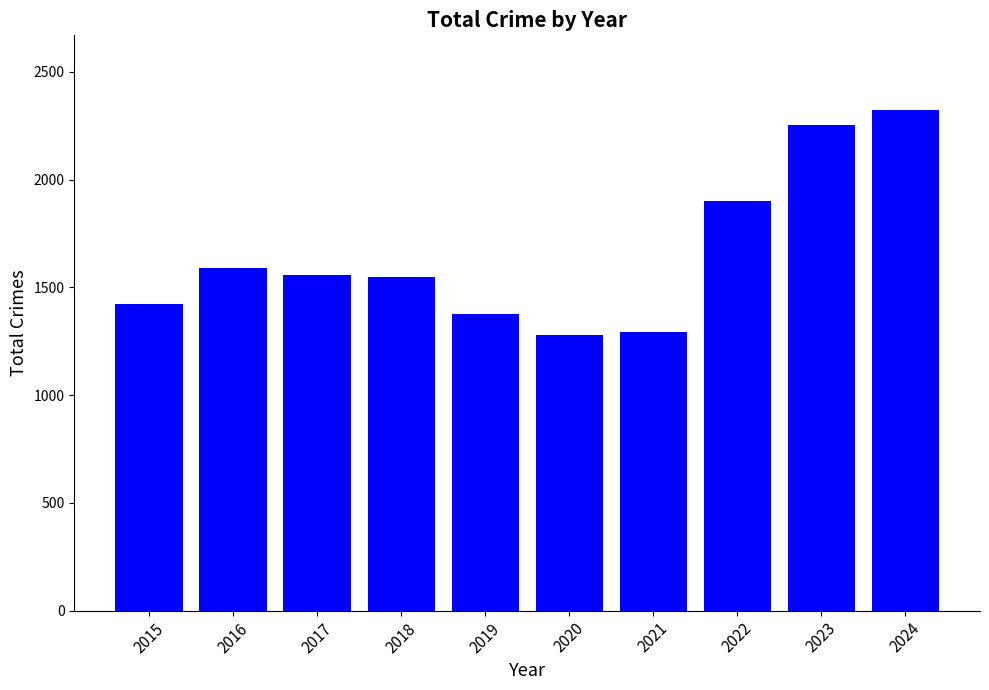

Approximately how many times larger is the value at 2017 compared to 2015?

1.1